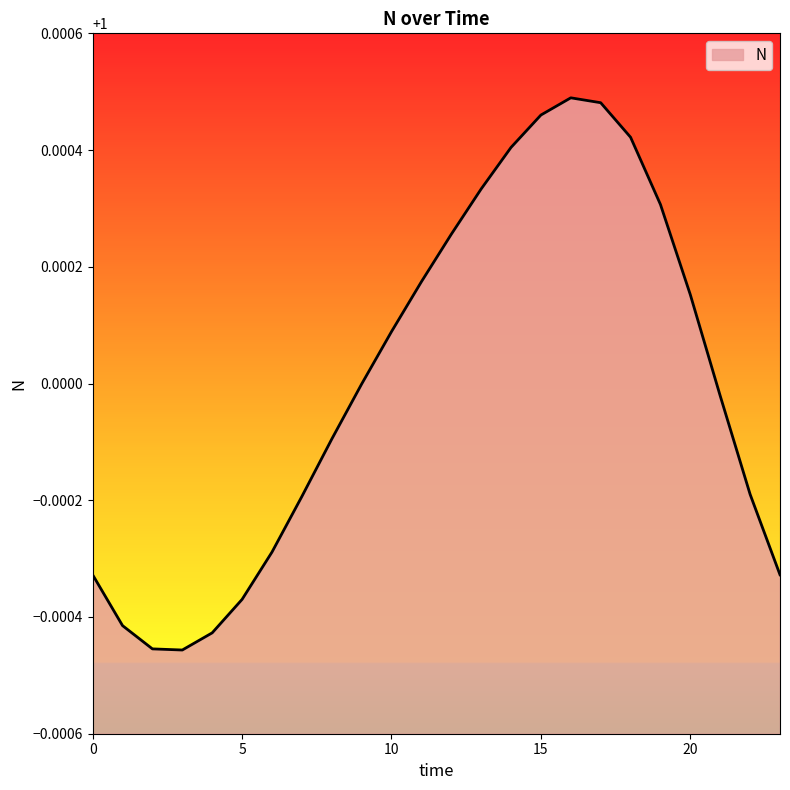

Is this an area chart (filled region under the line)?

Yes